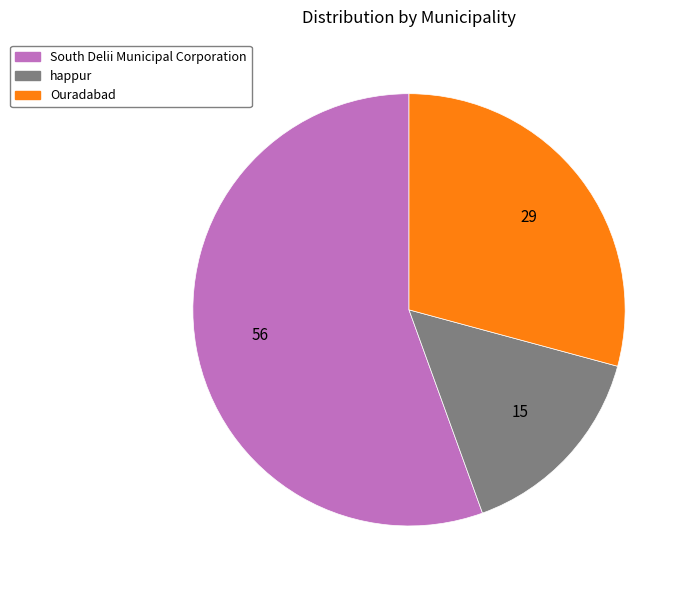

How many slices are in this pie chart?

3